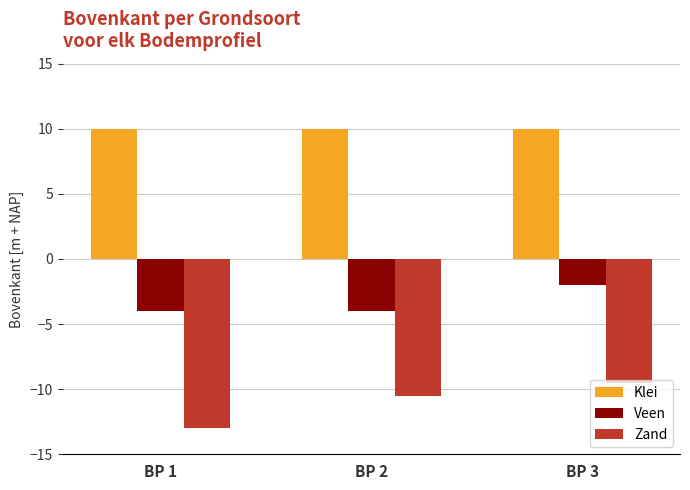

Is the value of Veen at BP 1 greater than the value of Zand at BP 1?

Yes